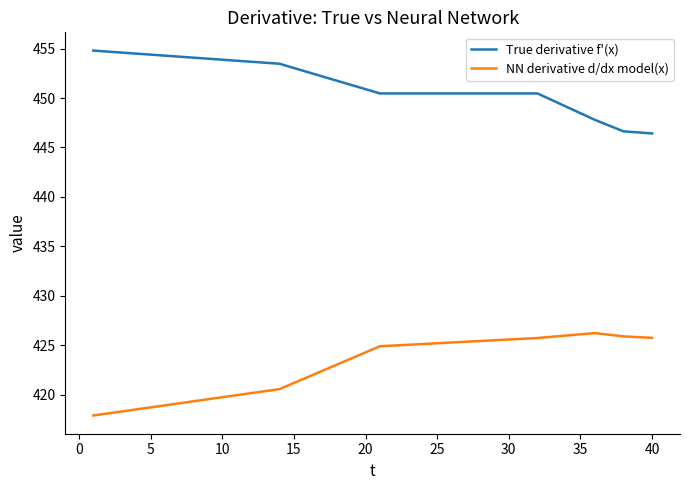

Which series has the largest total across all categories?

True derivative f'(x)